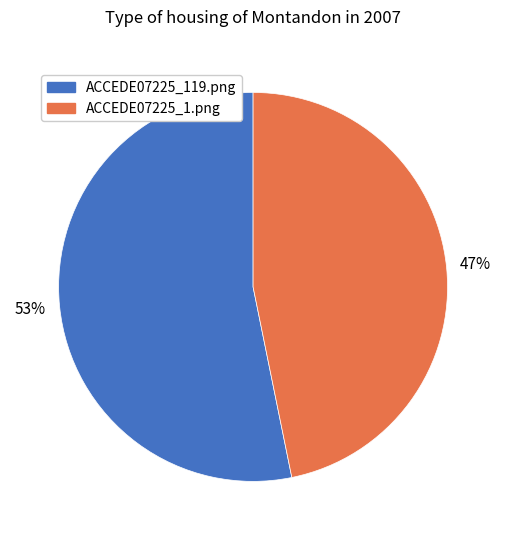

Does any single category account for the majority?

Yes